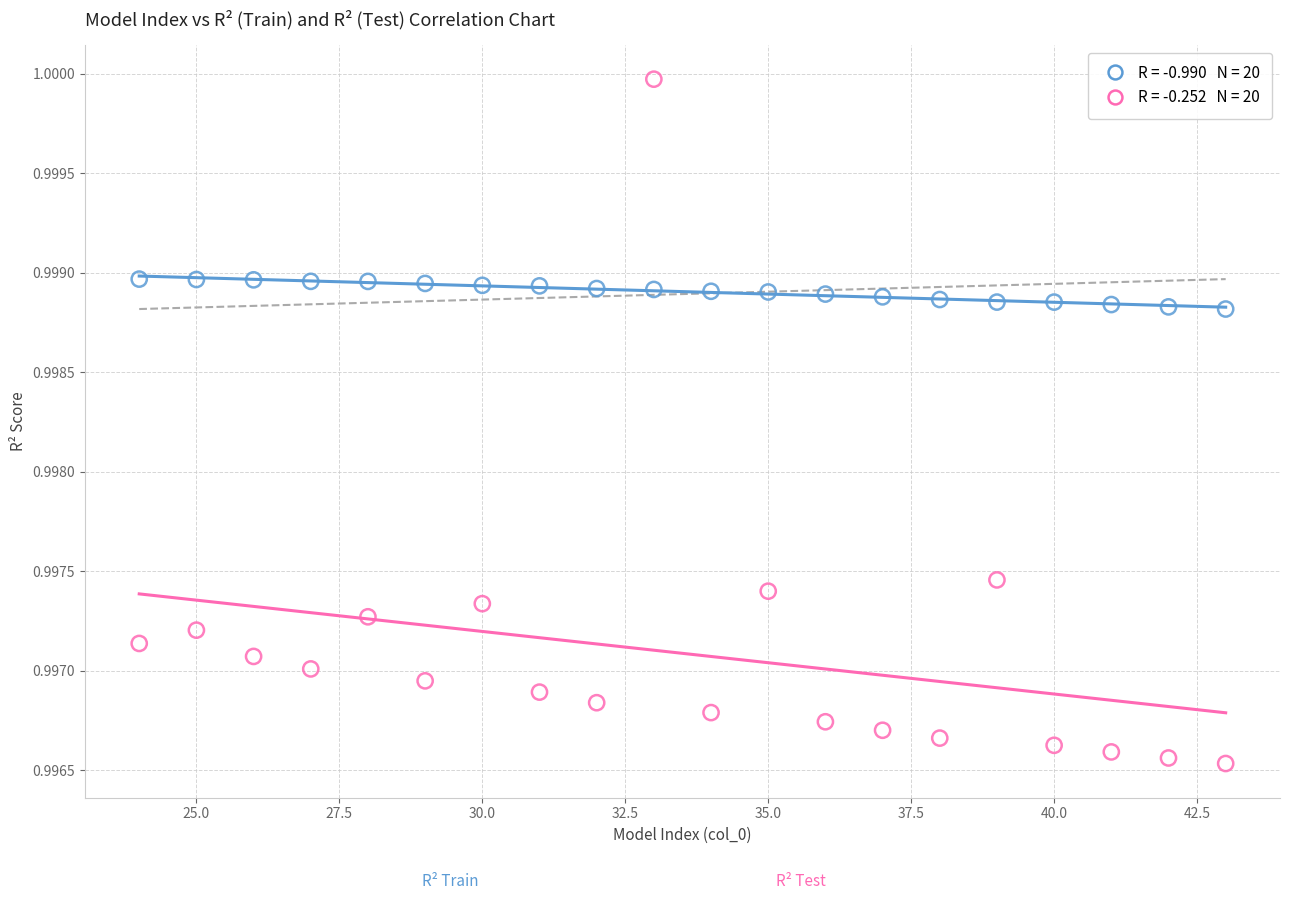

Across all data points, what is the range of X values (max minus min)?

19.0